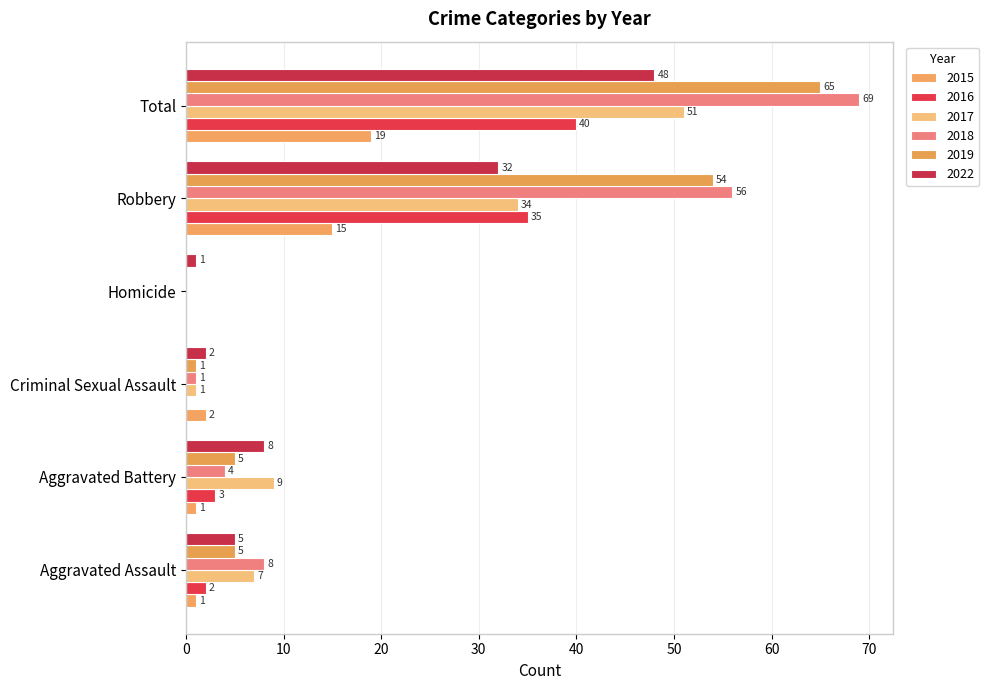

How many values in 2019 are above zero?

5